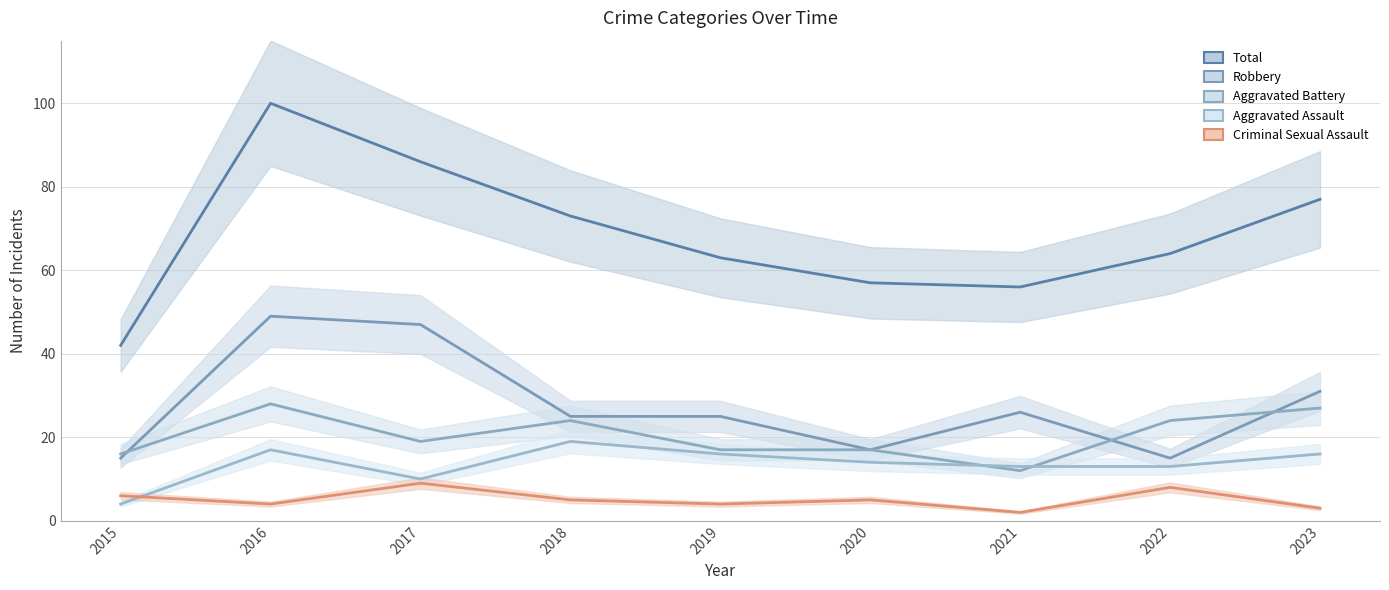

At which category does Total reach its first local valley?

2021